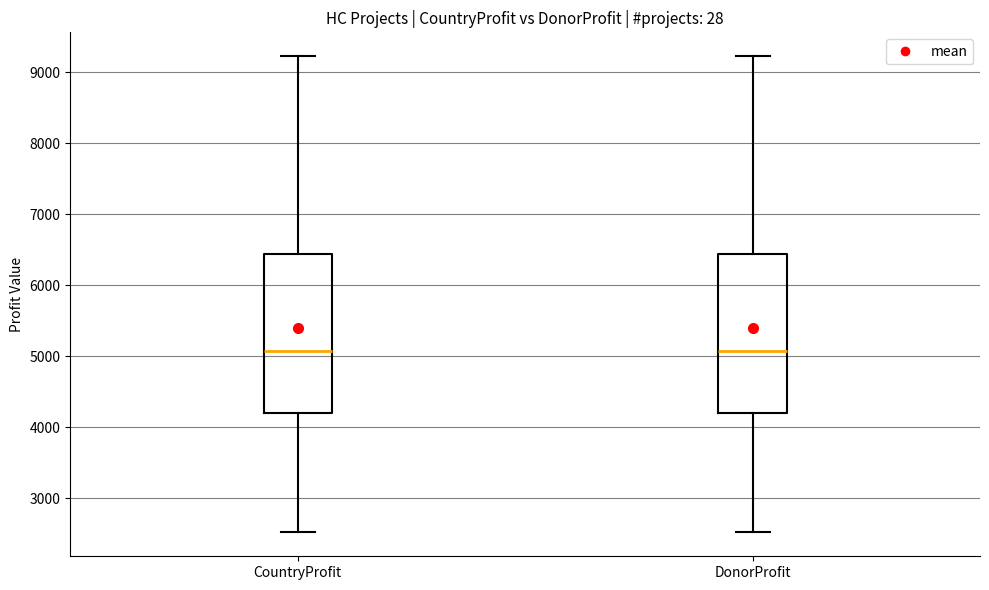

Reading left to right, read every box against the y-axis: the position of its median line, the range the box covers, and the ends of its whiskers. The values are not printed on the chart, so give them approximately, as read against the axis.

CountryProfit: median 5100, box 4200 to 6400, whiskers 2500 to 9200
DonorProfit: median 5100, box 4200 to 6400, whiskers 2500 to 9200